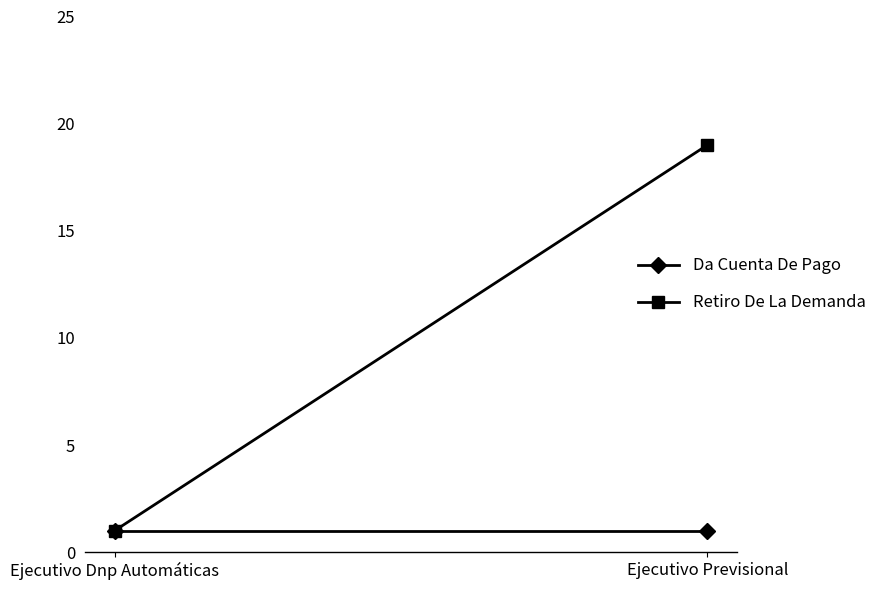

At which label is Retiro De La Demanda closest to 10?

Ejecutivo Dnp Automáticas